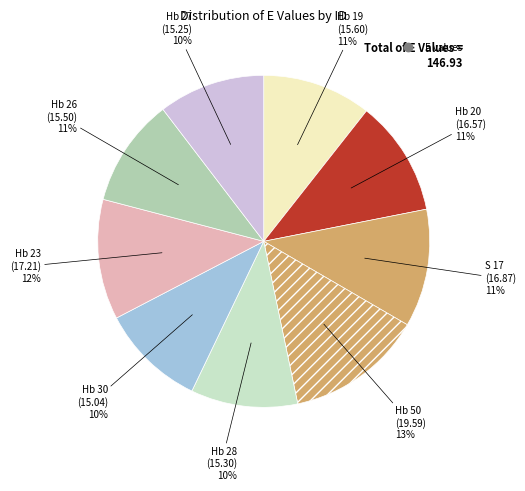

How many segments does this pie chart have?

9